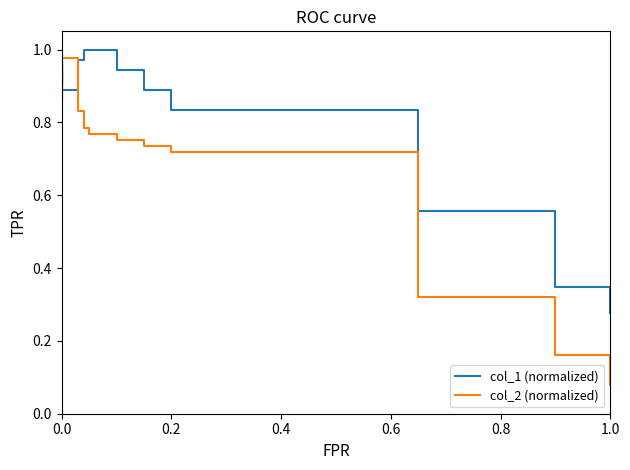

How many categories are shown in the chart?

20